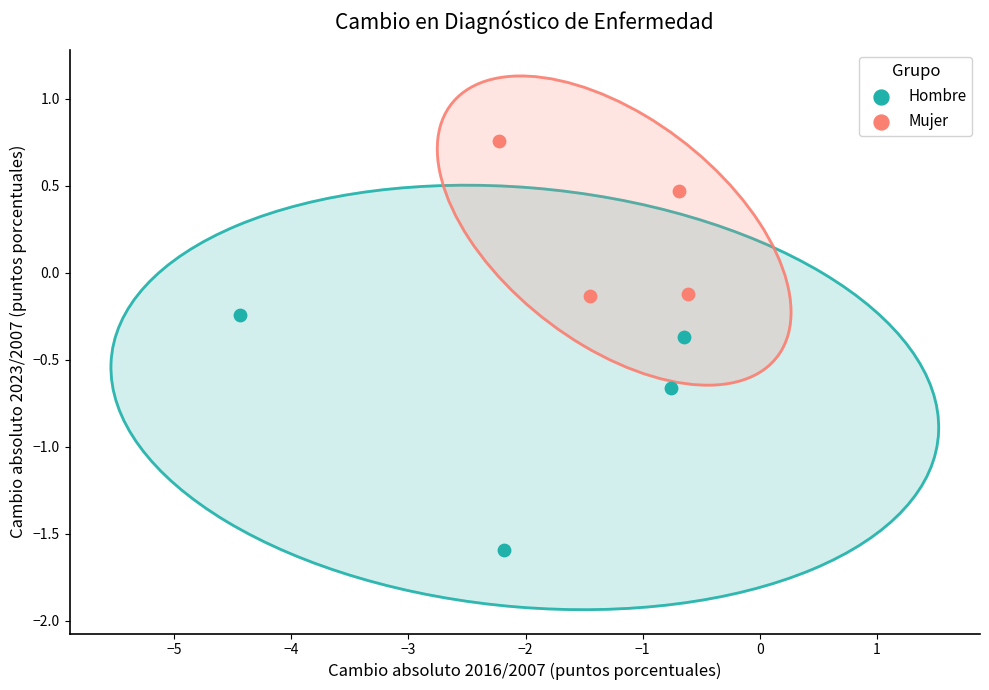

Which series reaches the maximum Y coordinate?

Mujer